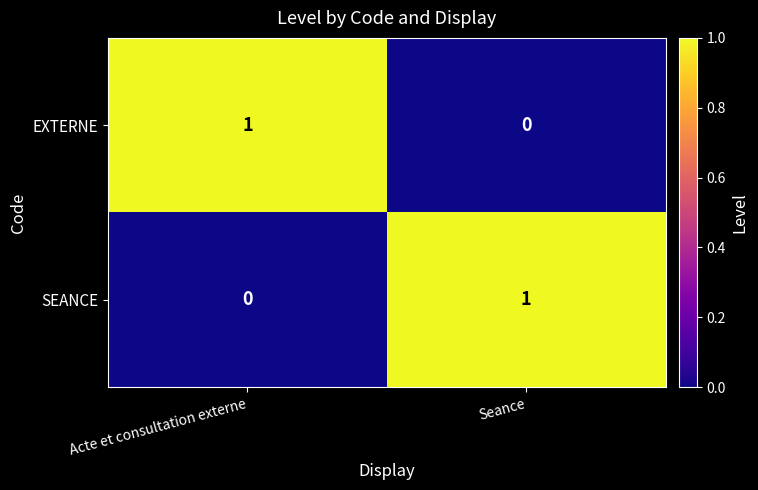

Rank the categories by EXTERNE value from lowest to highest.

Seance, Acte et consultation externe